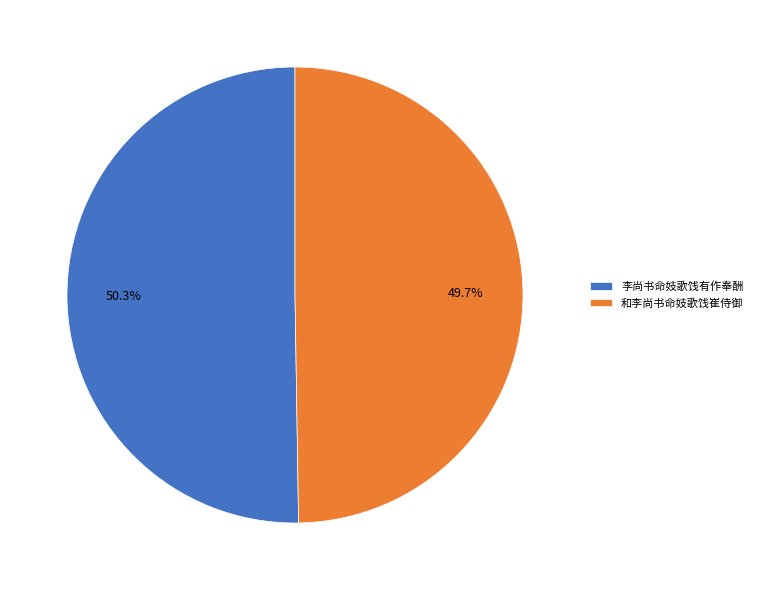

To the nearest percent, what is the difference between the largest and smallest slice percentages?

1%